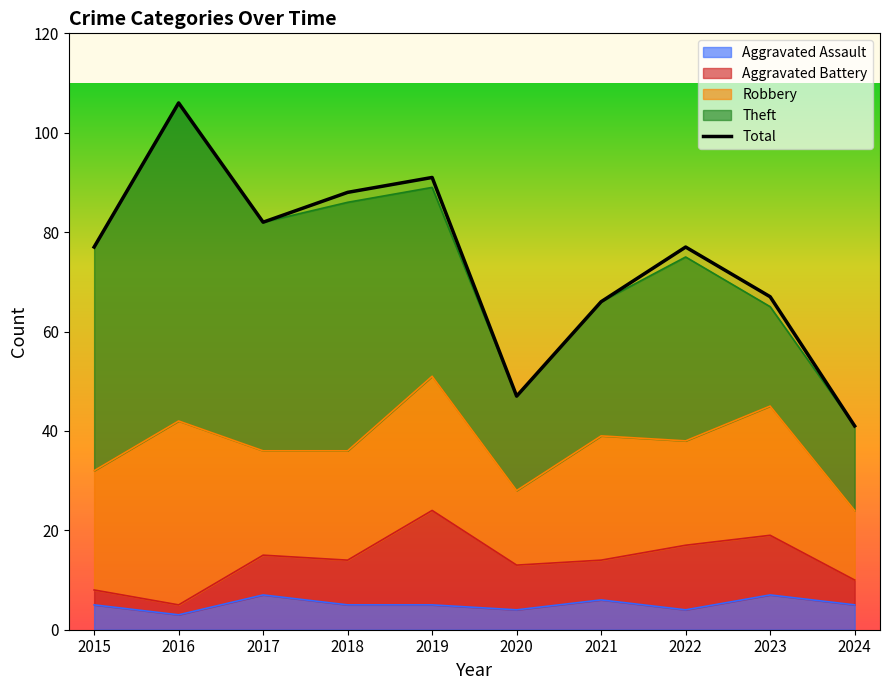

Reading left to right, list all the values displayed in this chart.

77	106	82	88	91	47	66	77	67	41